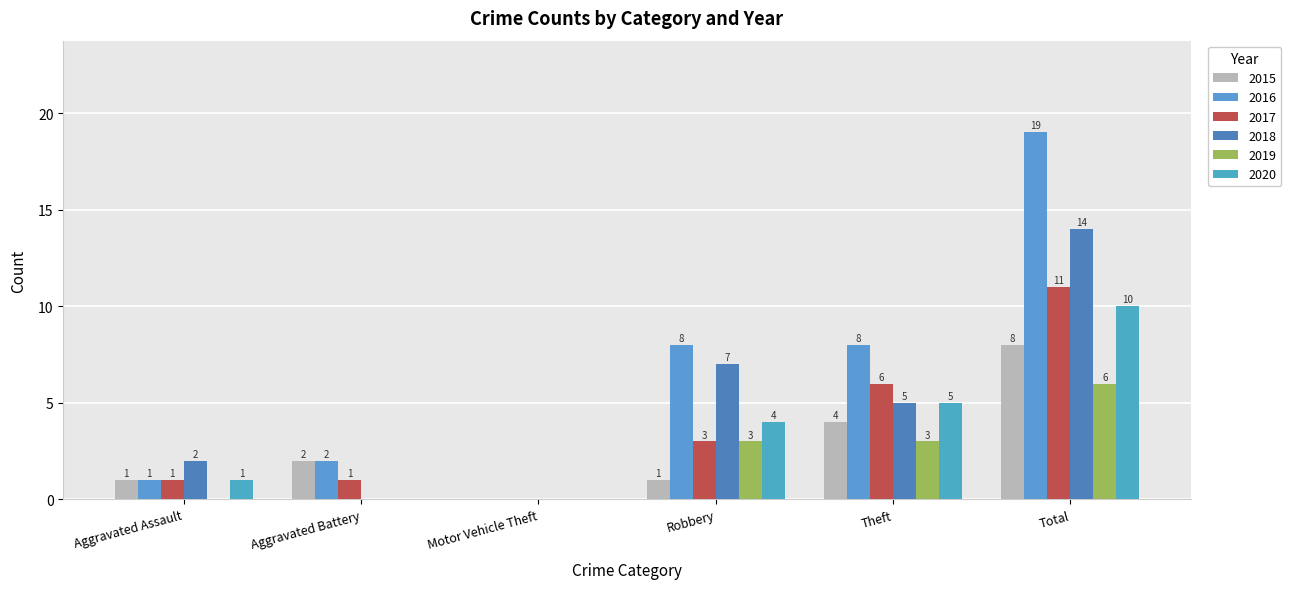

The 2015 series shows 1 at Robbery. True or false?

True